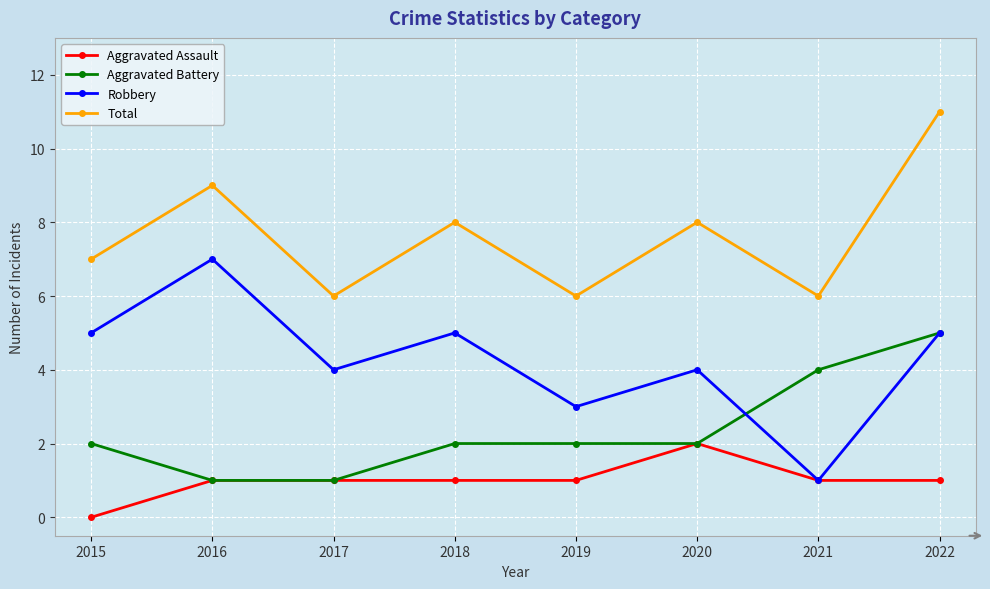

Rank the series by their average value, from lowest to highest.

Aggravated Assault, Aggravated Battery, Robbery, Total